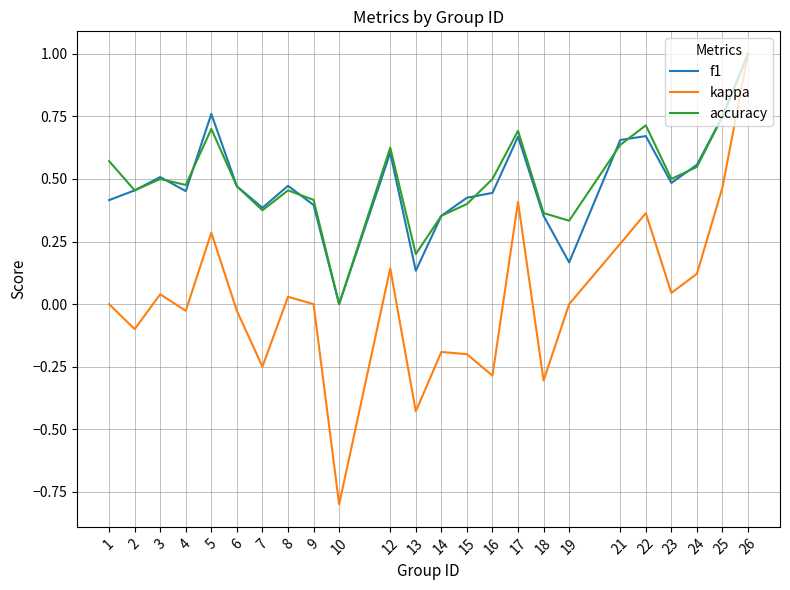

What is the highest value of the kappa series?

1.0